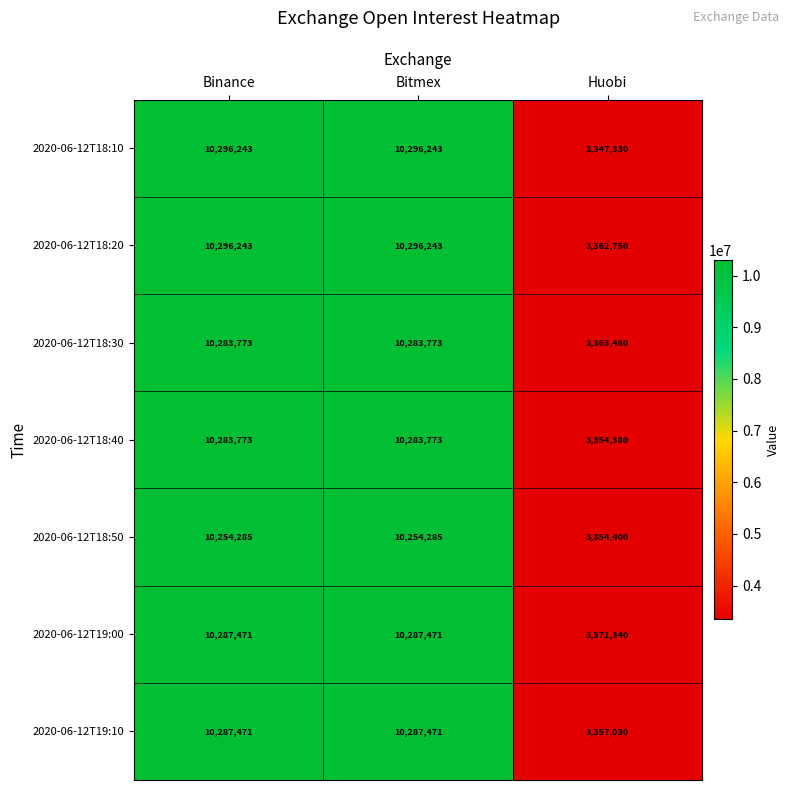

Which category has the lowest value in the 2020-06-12T18:40 series?

Huobi